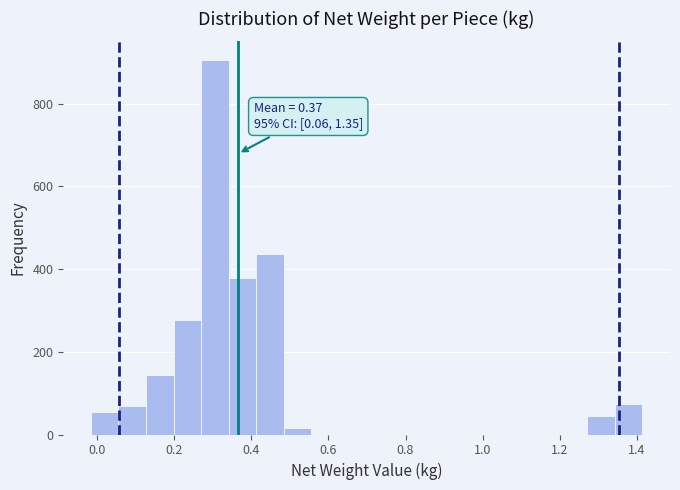

Read against the x-axis, roughly where is the centre of the tallest bar?

0.30